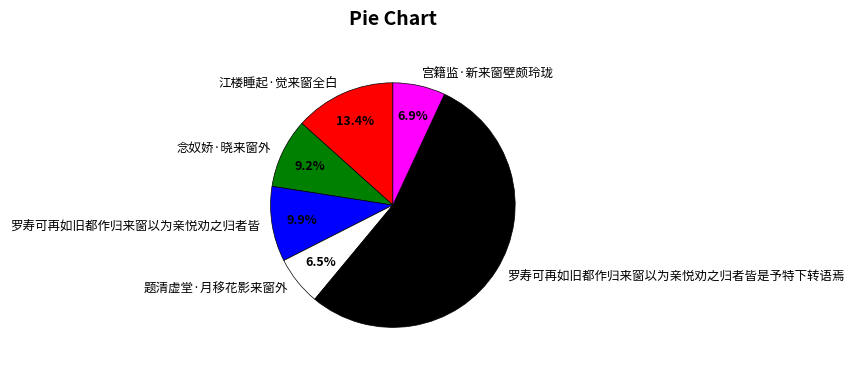

How many segments does this pie chart have?

6